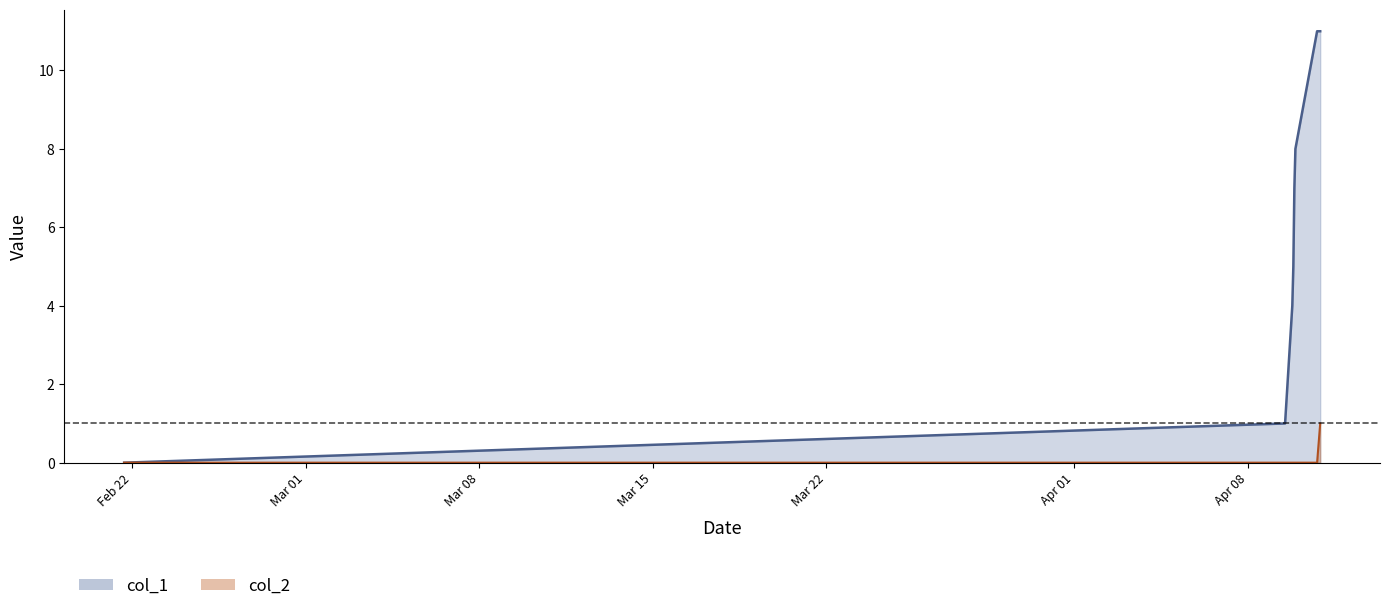

Which series has the largest range (max minus min)?

col_1